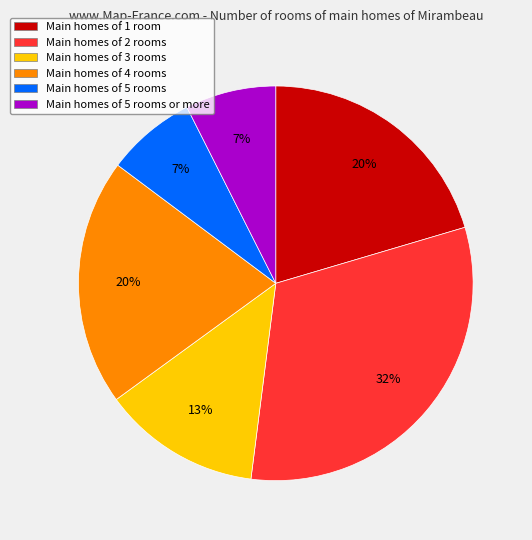

How many segments does this pie chart have?

6